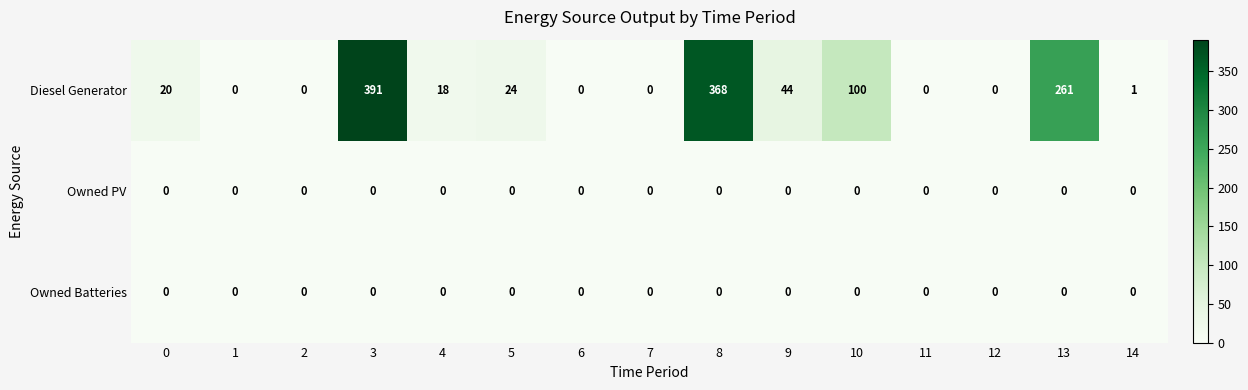

What is the difference between the second highest and second lowest values in the Diesel Generator series?

368